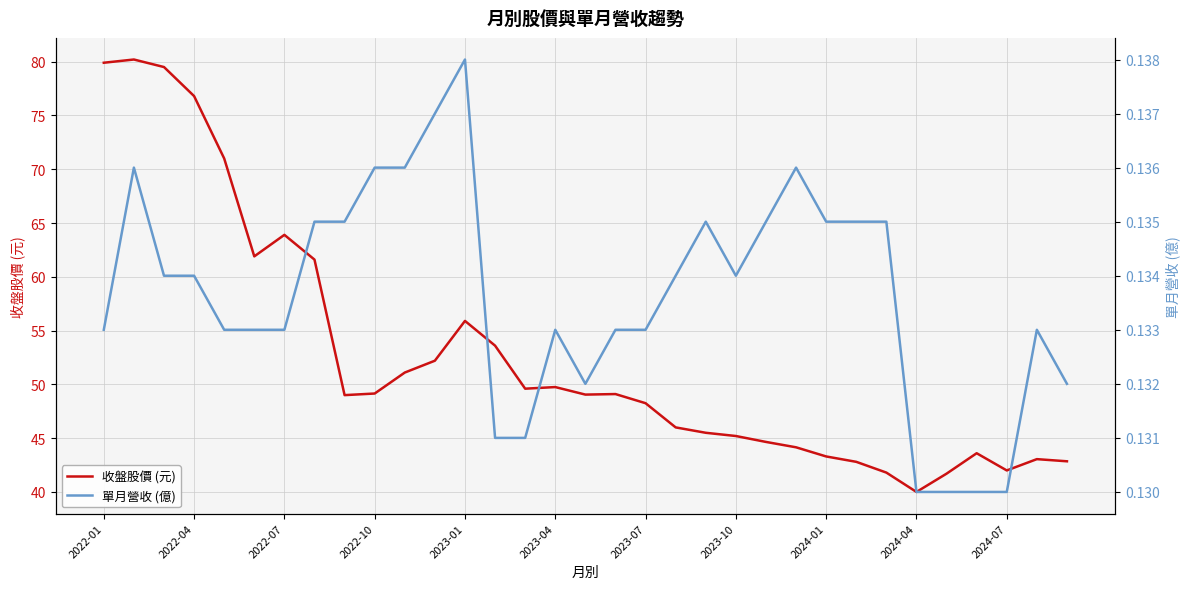

List the series in order of their peak value, lowest first.

單月營收 (億), 收盤股價 (元)